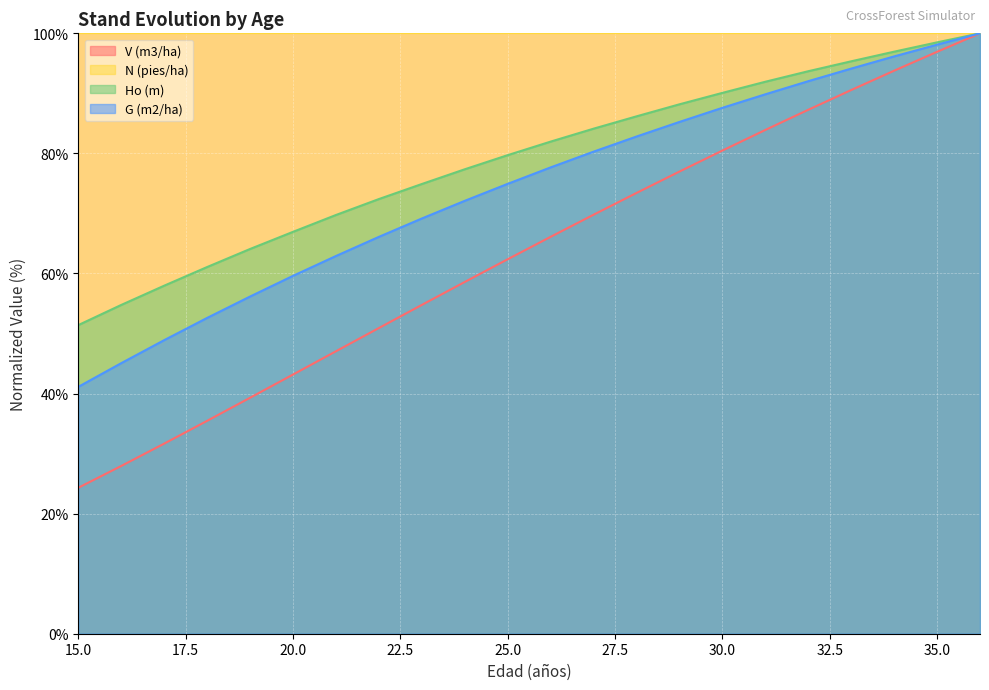

True or false: G (m2/ha) and V (m3/ha) intersect in this chart.

False